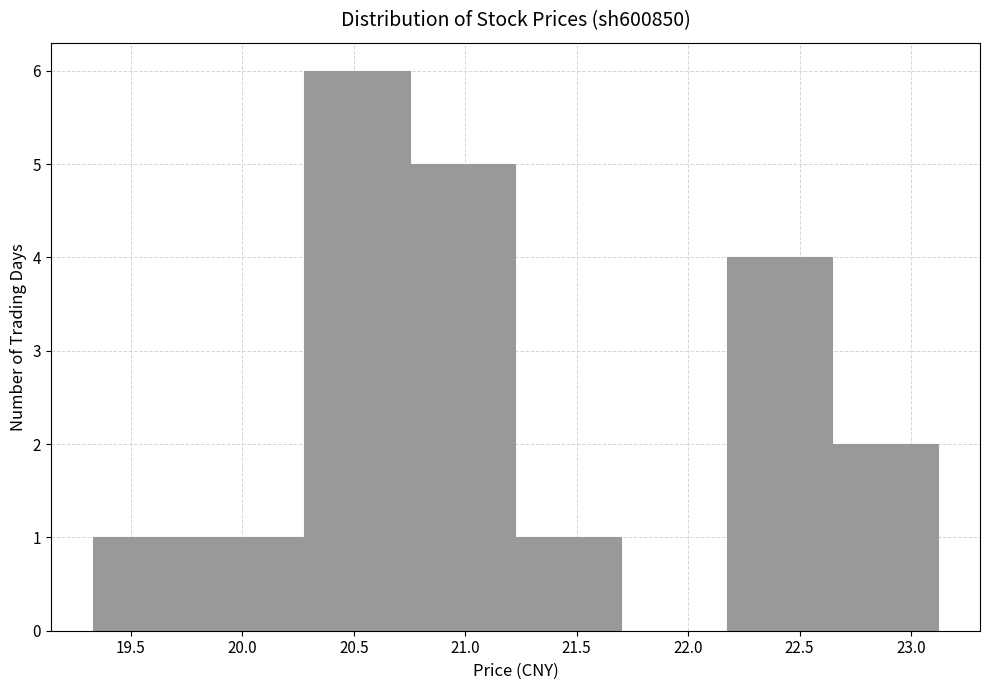

Over which range of the x-axis is the bar tallest?

20.30 to 20.75